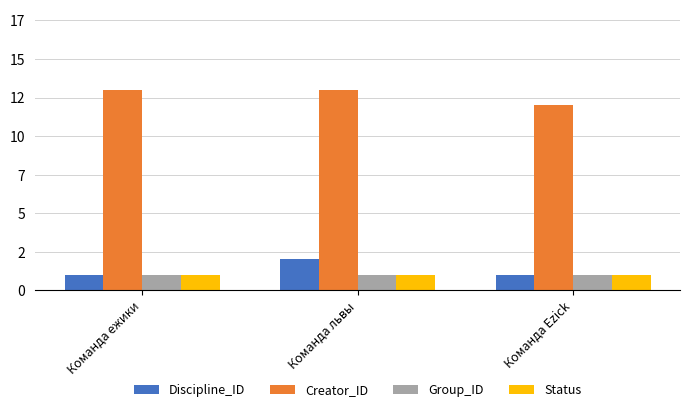

List the labels in order of Group_ID value, largest first.

Команда ежики, Команда львы, Команда Ezick